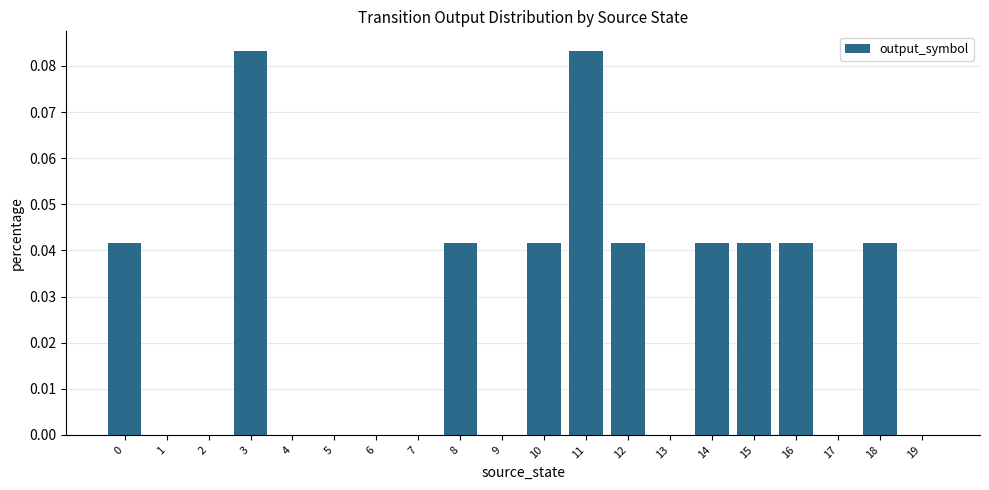

The chart shows a value of 0.0 at 9. True or false?

True